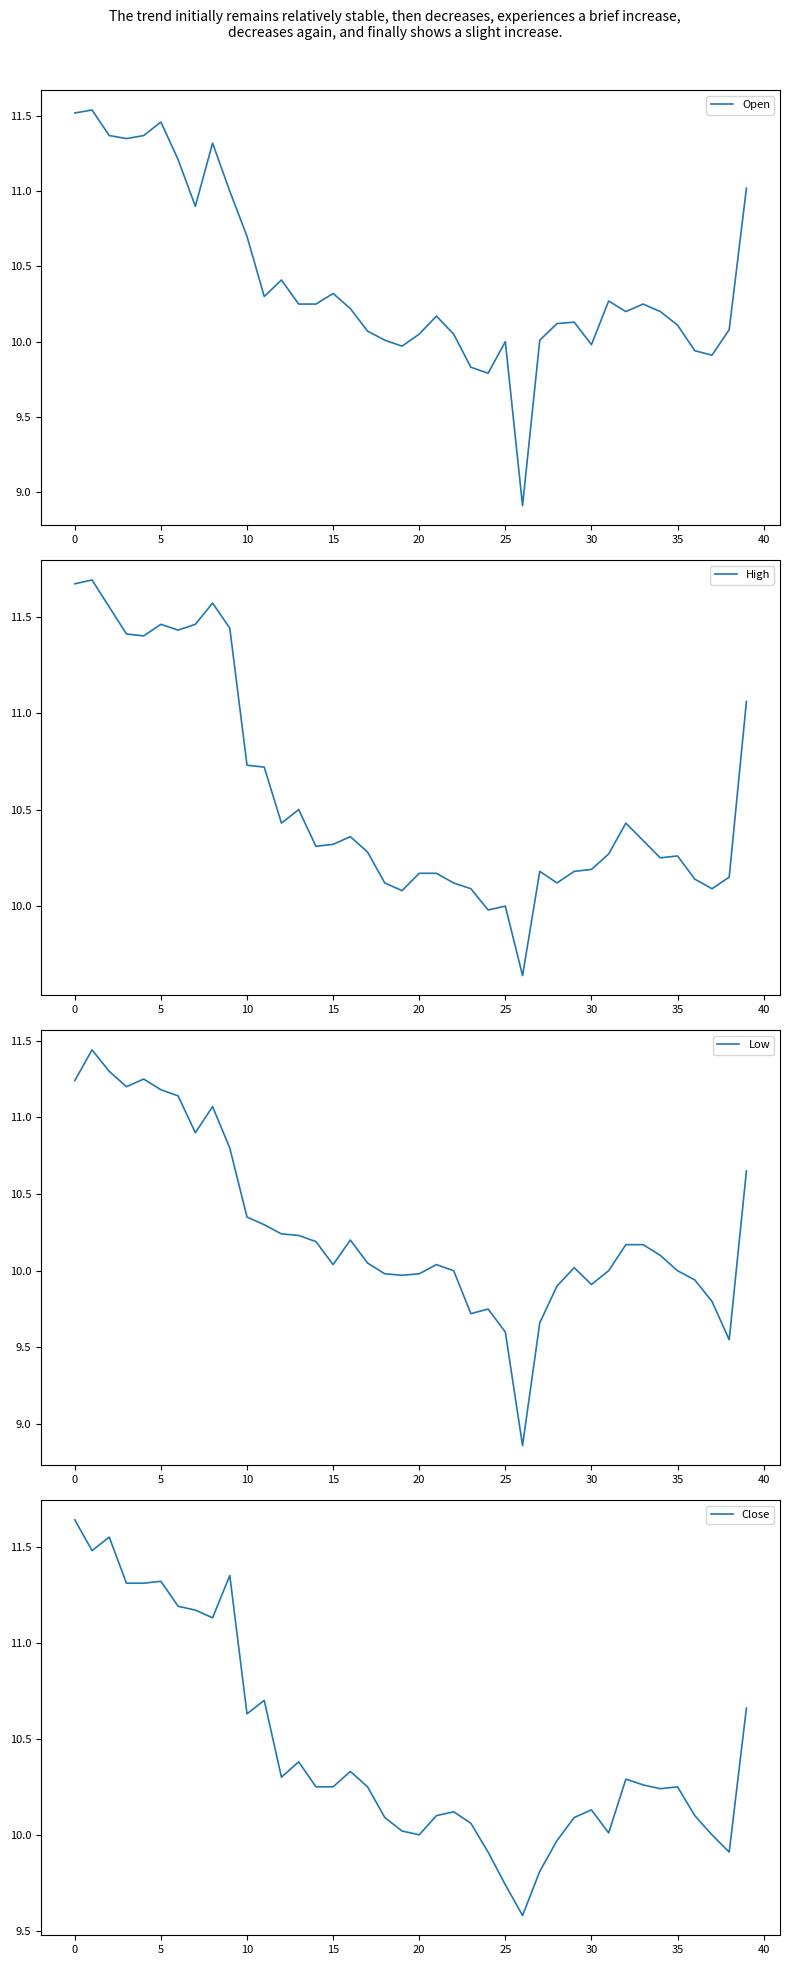

True or false: Close and High cross at least once.

False